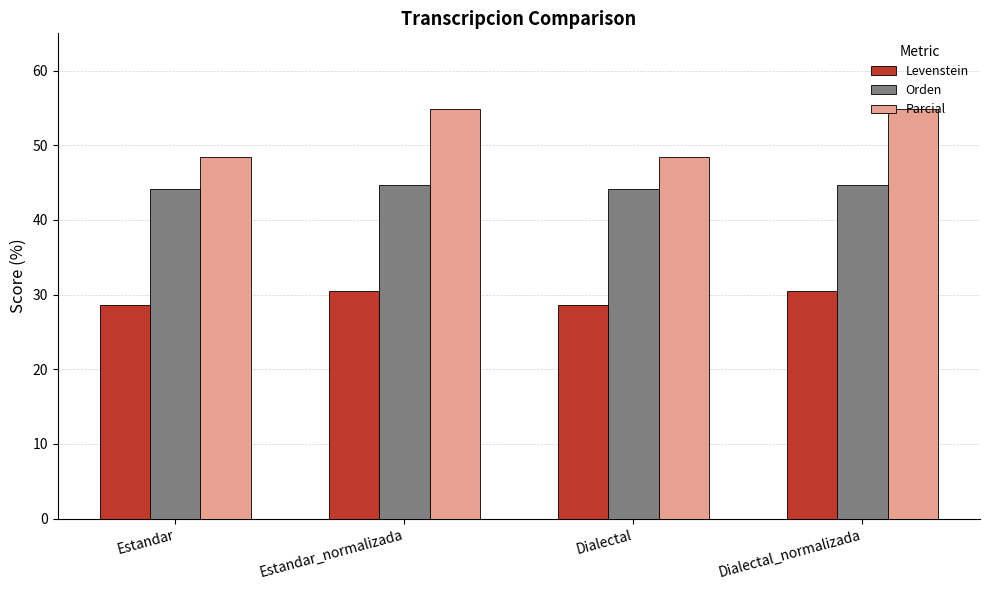

What is the value of the Orden bar at the 1st from the left?

44.2